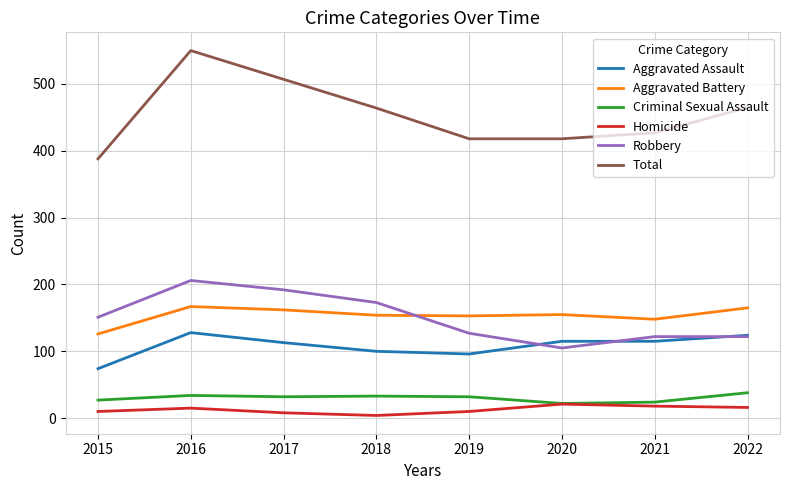

At which label is Robbery closest to 155?

2015